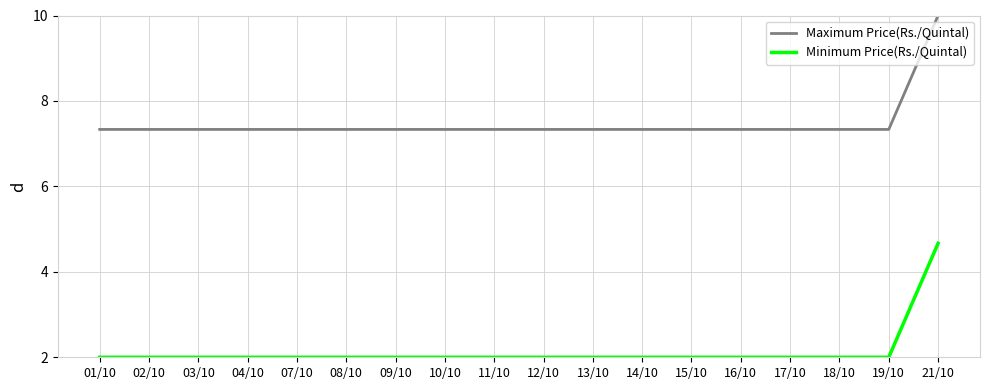

What is the greatest value displayed?

10.0